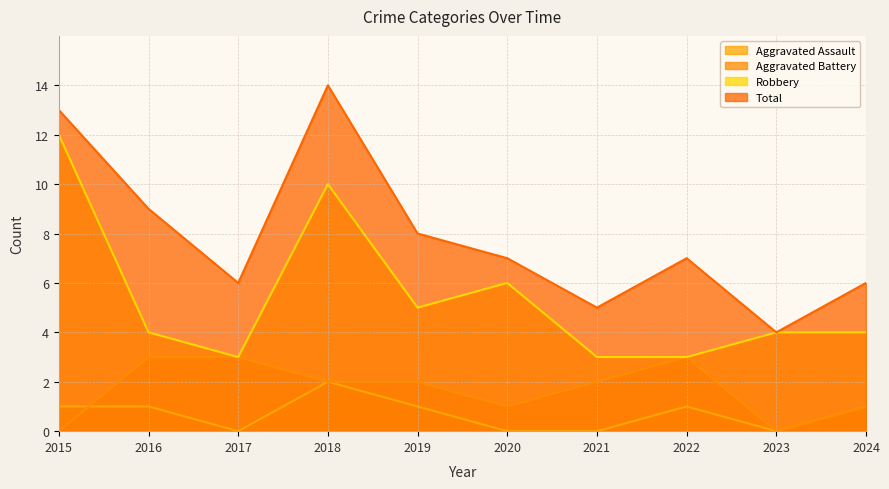

True or false: Robbery and Total cross at least once.

False